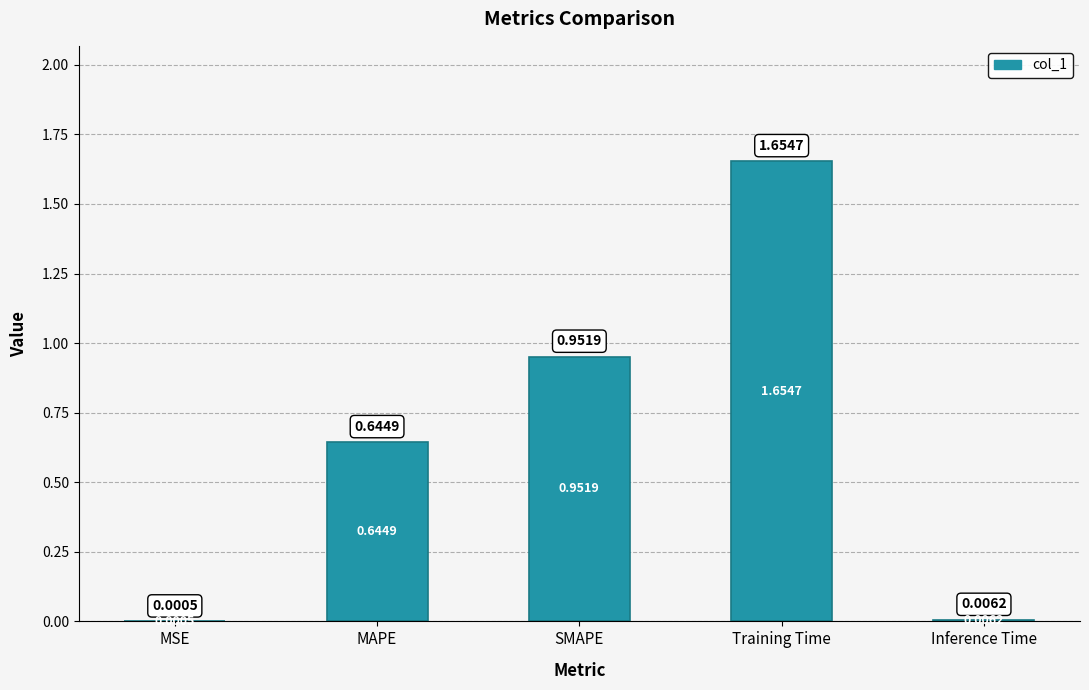

Which category has the highest value across all series?

Training Time